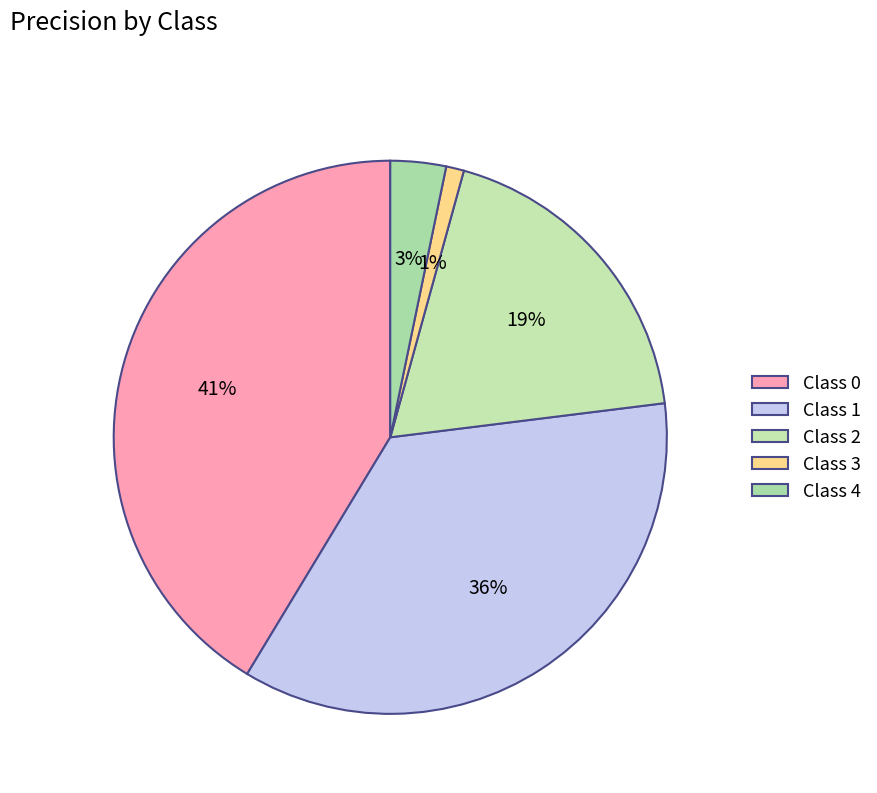

How many segments does this pie chart have?

5